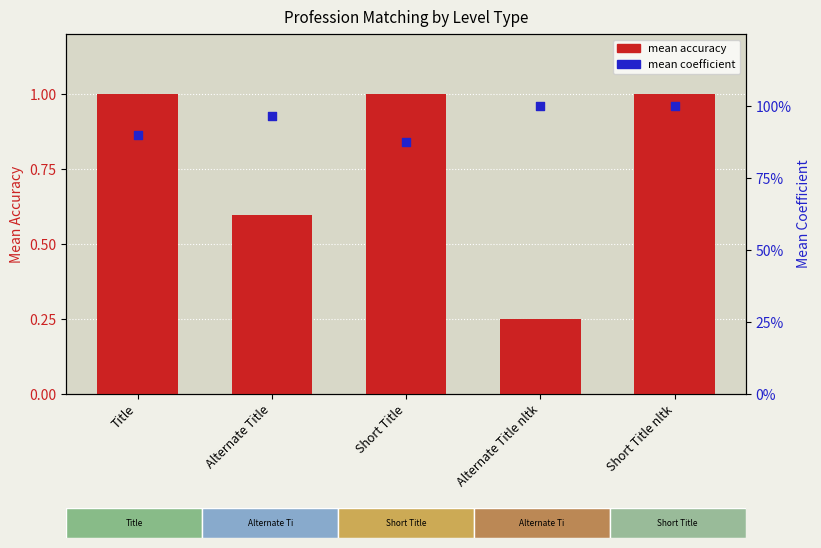

What is the total value across all series at Alternate Title nltk?

1.2